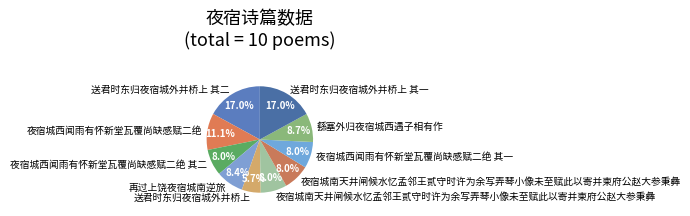

What is the largest slice in the pie chart?

送君时东归夜宿城外并桥上 其二